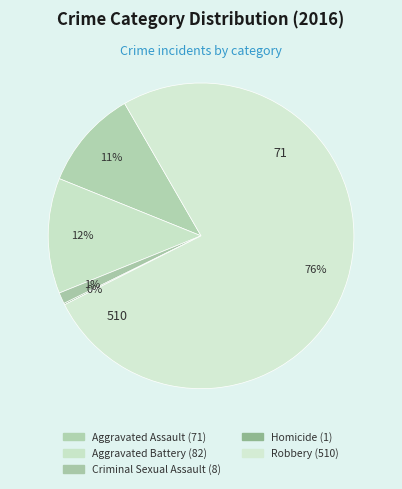

What is the ratio of the value at Aggravated Battery to the value at Aggravated Assault?

1.2